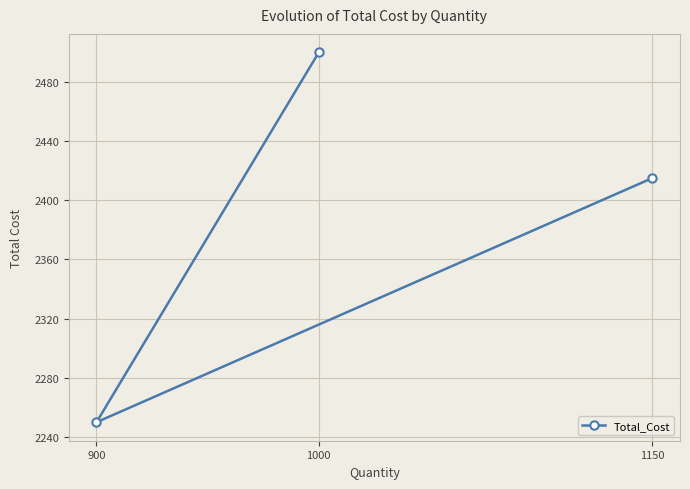

What is the difference between the second highest and minimum values?

165